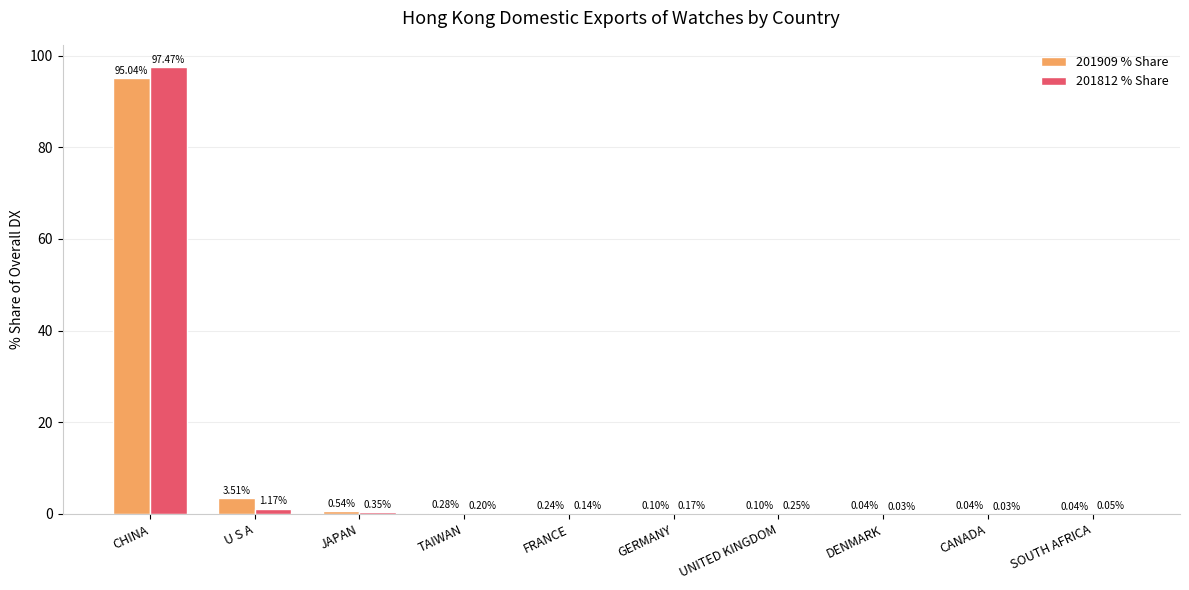

At which category is the sum across all series the highest?

CHINA